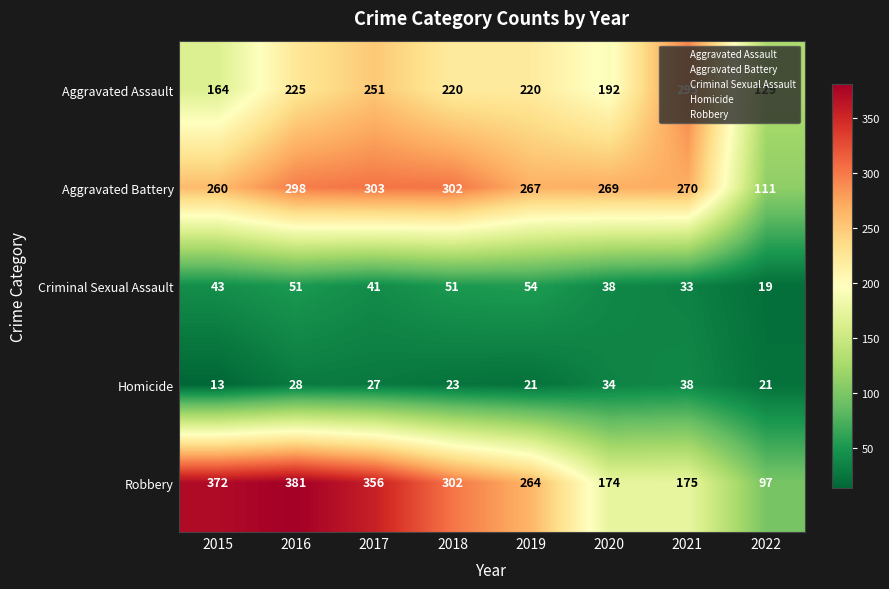

What is the minimum value shown in the chart?

13